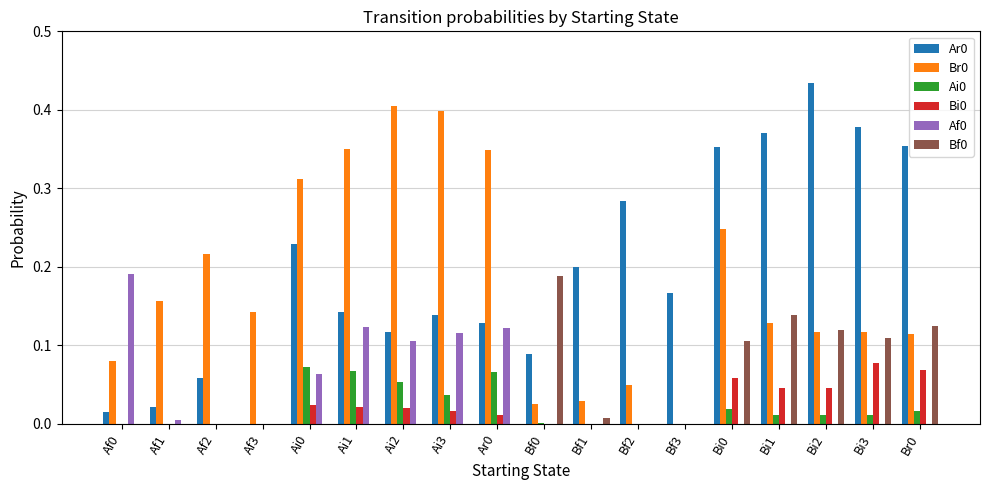

What is the sum of all Af0 values?

0.7